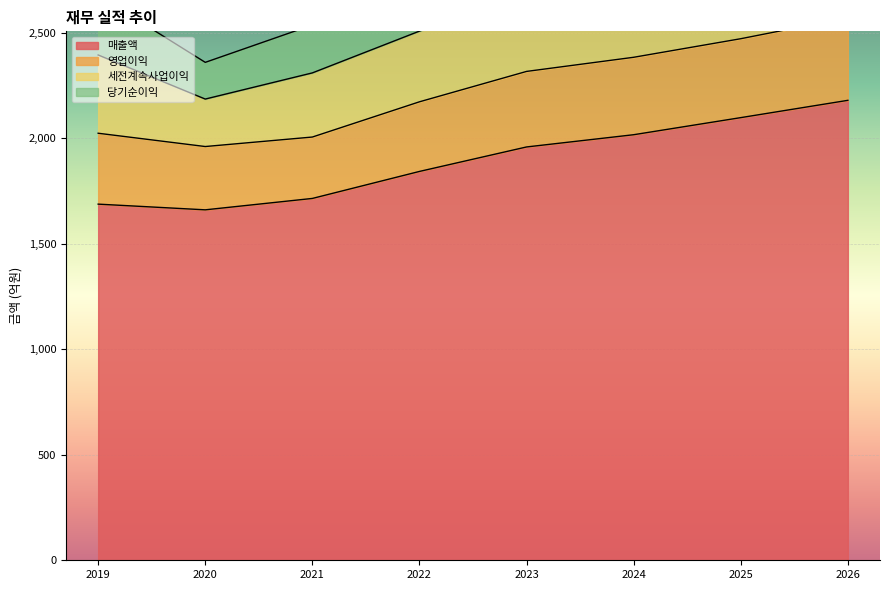

How many values in the 매출액 series are below 1959?

4